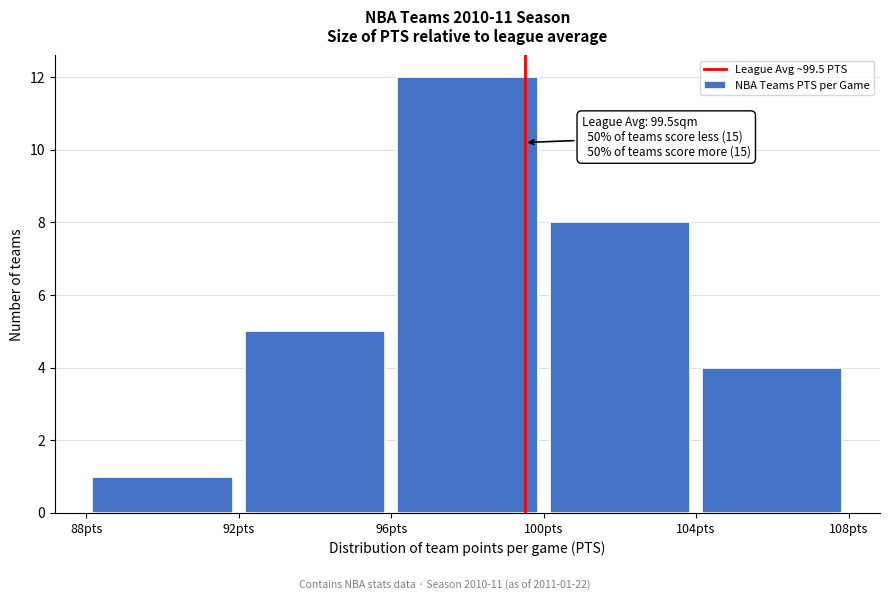

Over which range of the x-axis is the bar tallest?

96 to 100